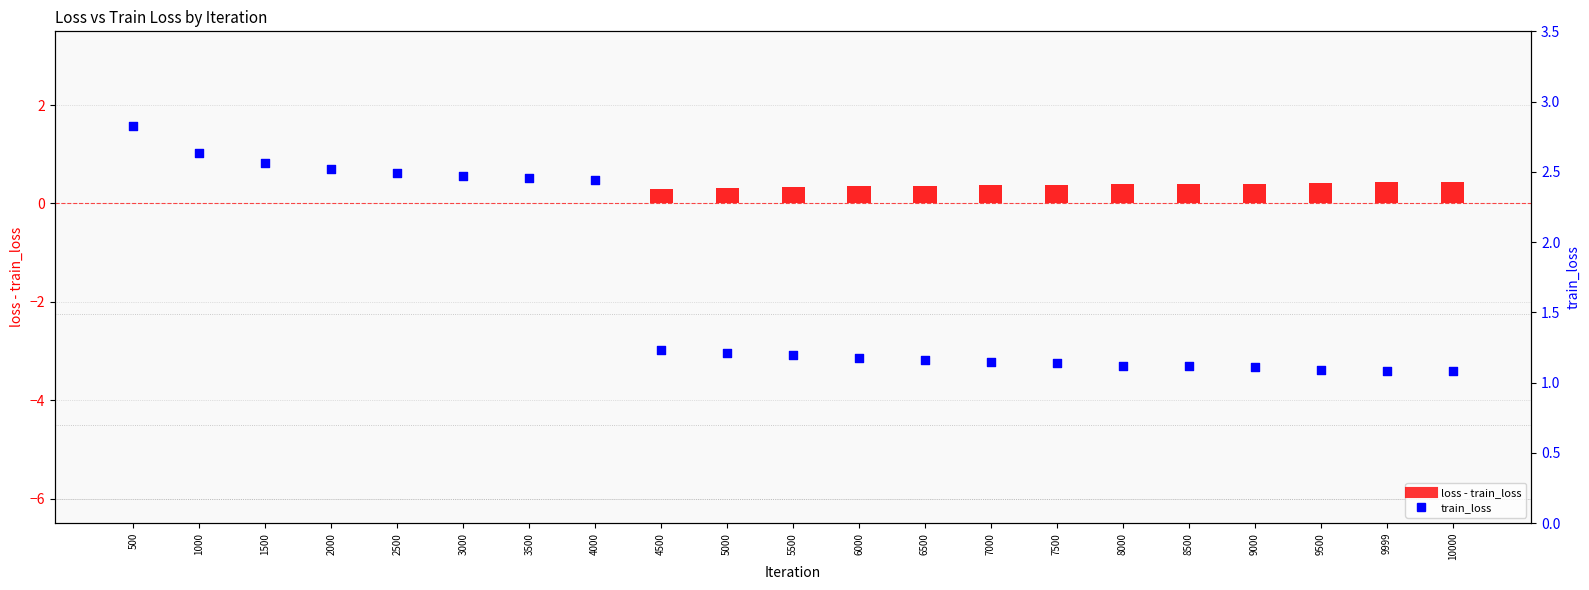

At how many categories does at least one series exceed 0?

21